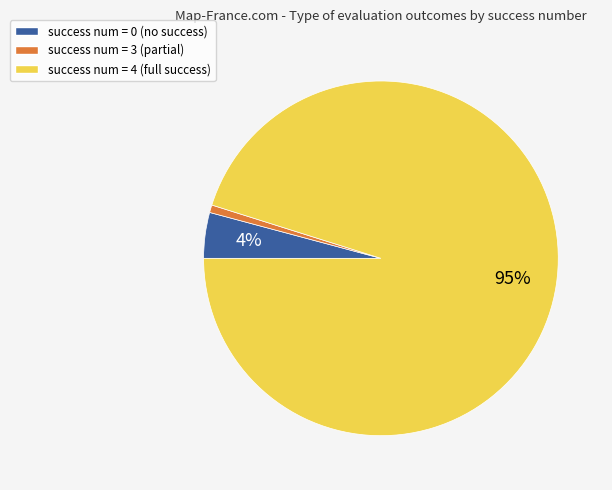

Does success num = 3 account for over 50% of the chart?

No